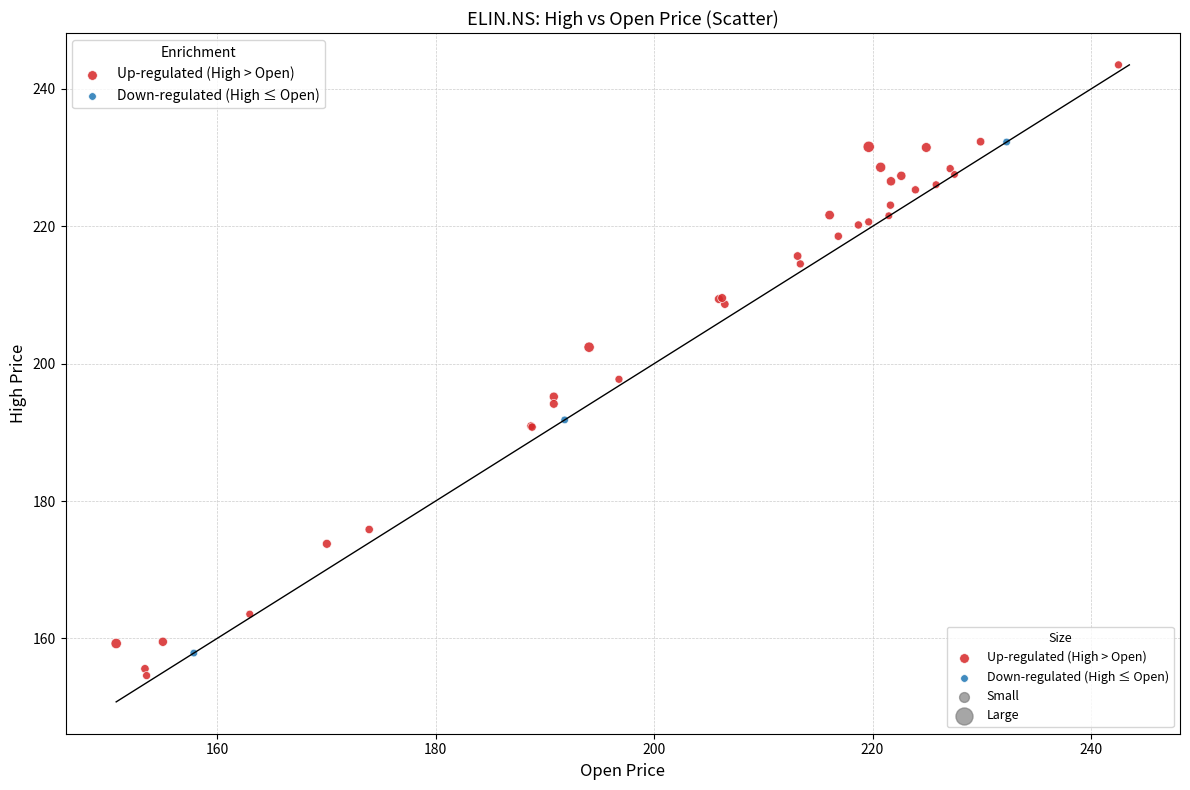

Which series reaches the maximum Y coordinate?

Up-regulated (High > Open)